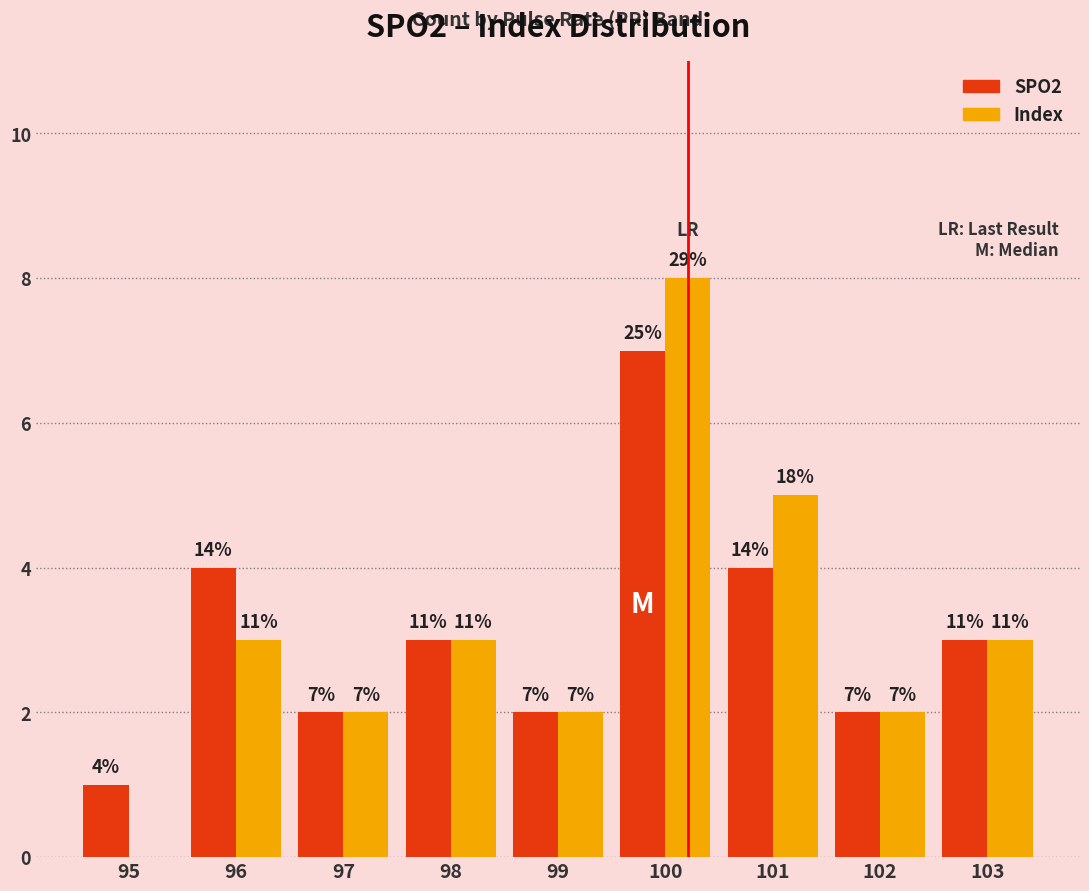

How many groups of bars are there?

9